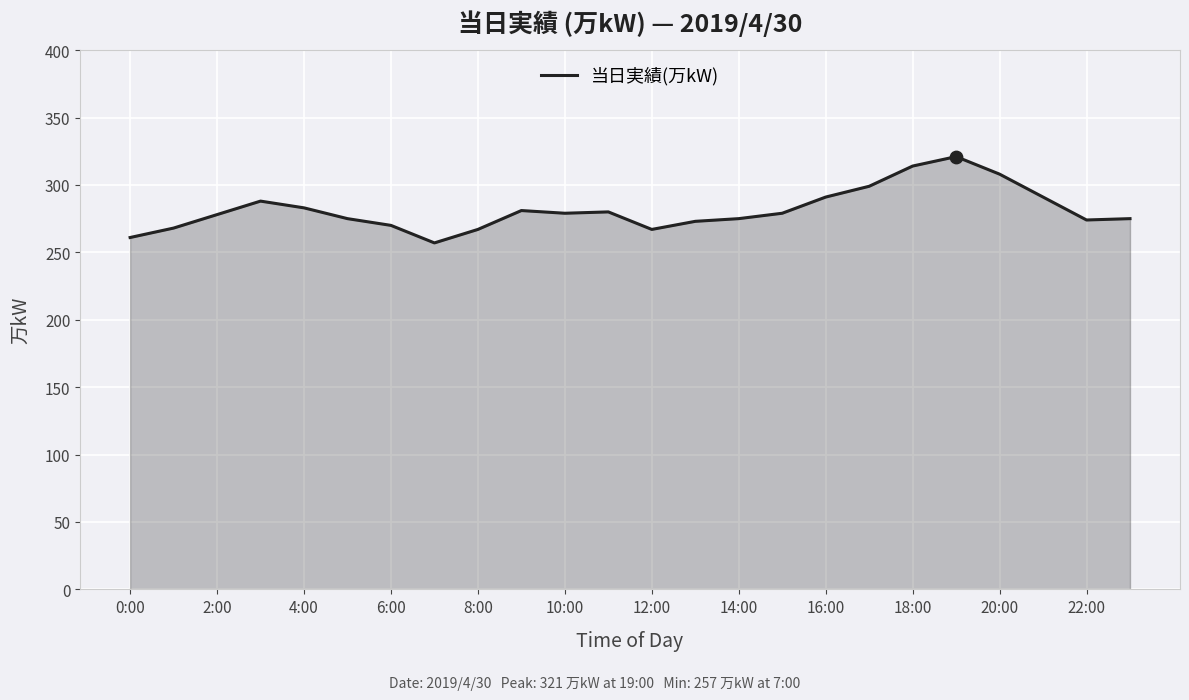

What is the smallest value displayed?

257